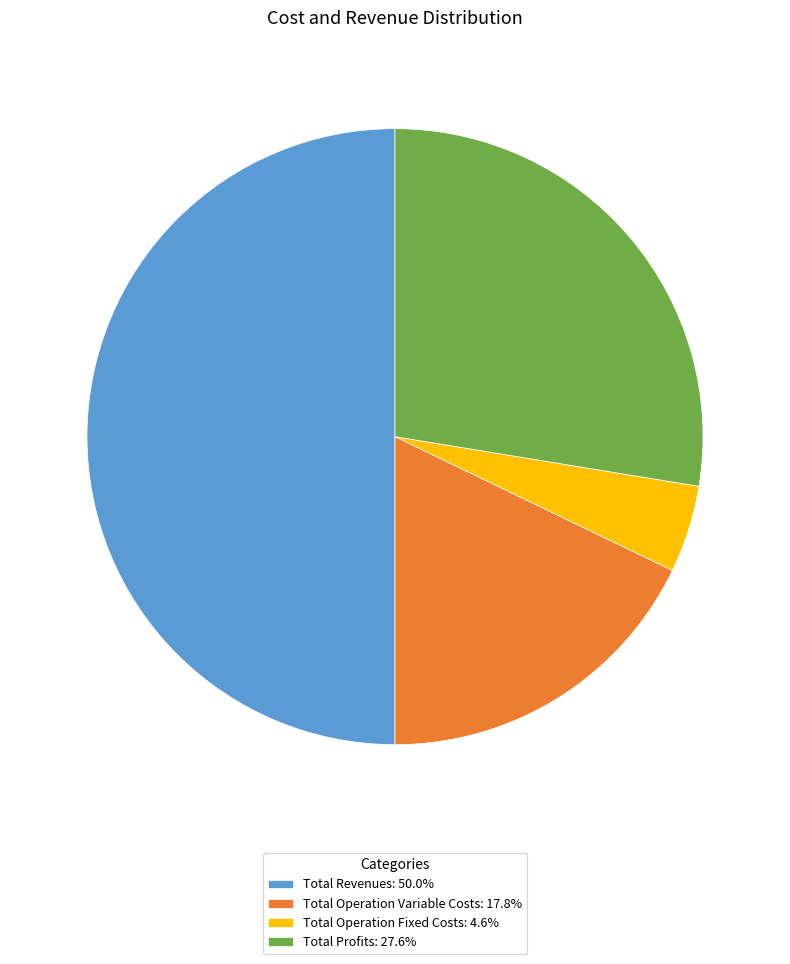

What is the ratio of the value at Total Profits: 27.6% to the value at Total Operation Variable Costs: 17.8%?

1.5